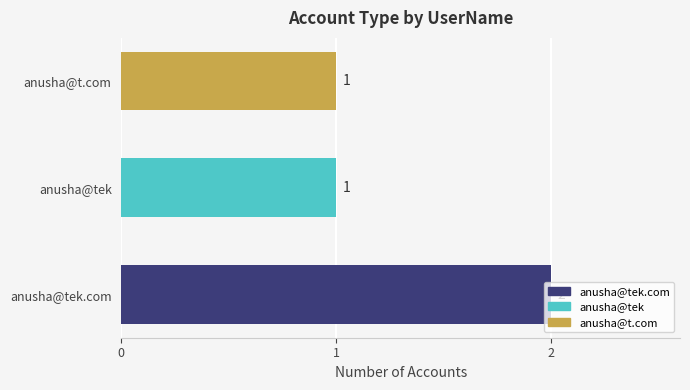

What is the average value?

1